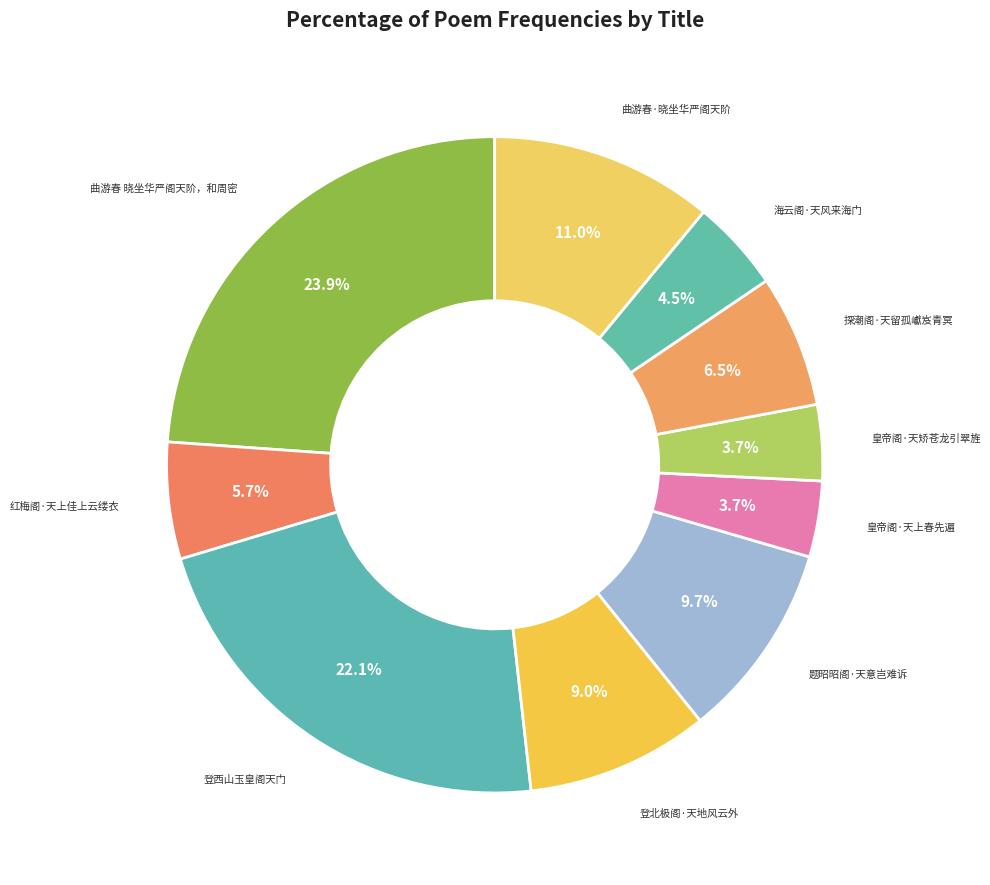

True or false: 曲游春·晓坐华严阁天阶 accounts for 24% of the total.

False